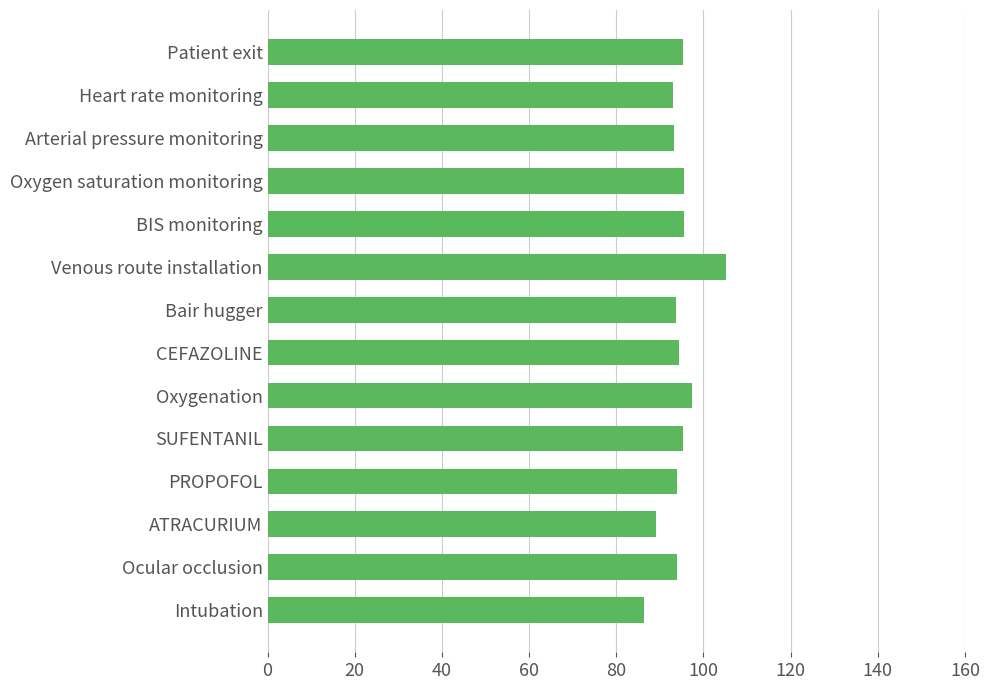

True or false: the data shows 57.3 at ATRACURIUM.

False